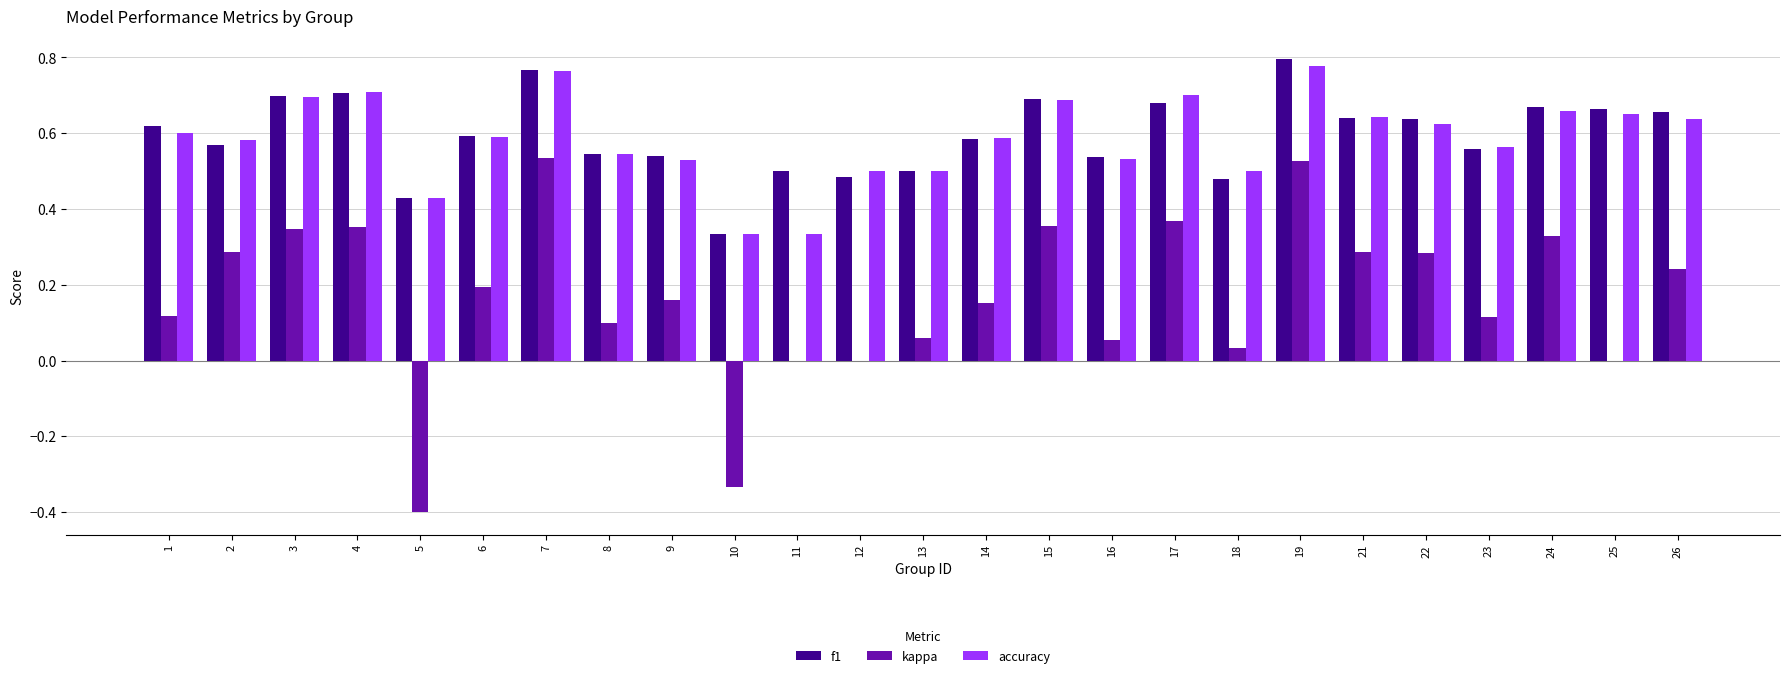

Which label corresponds to the largest value in the chart?

19